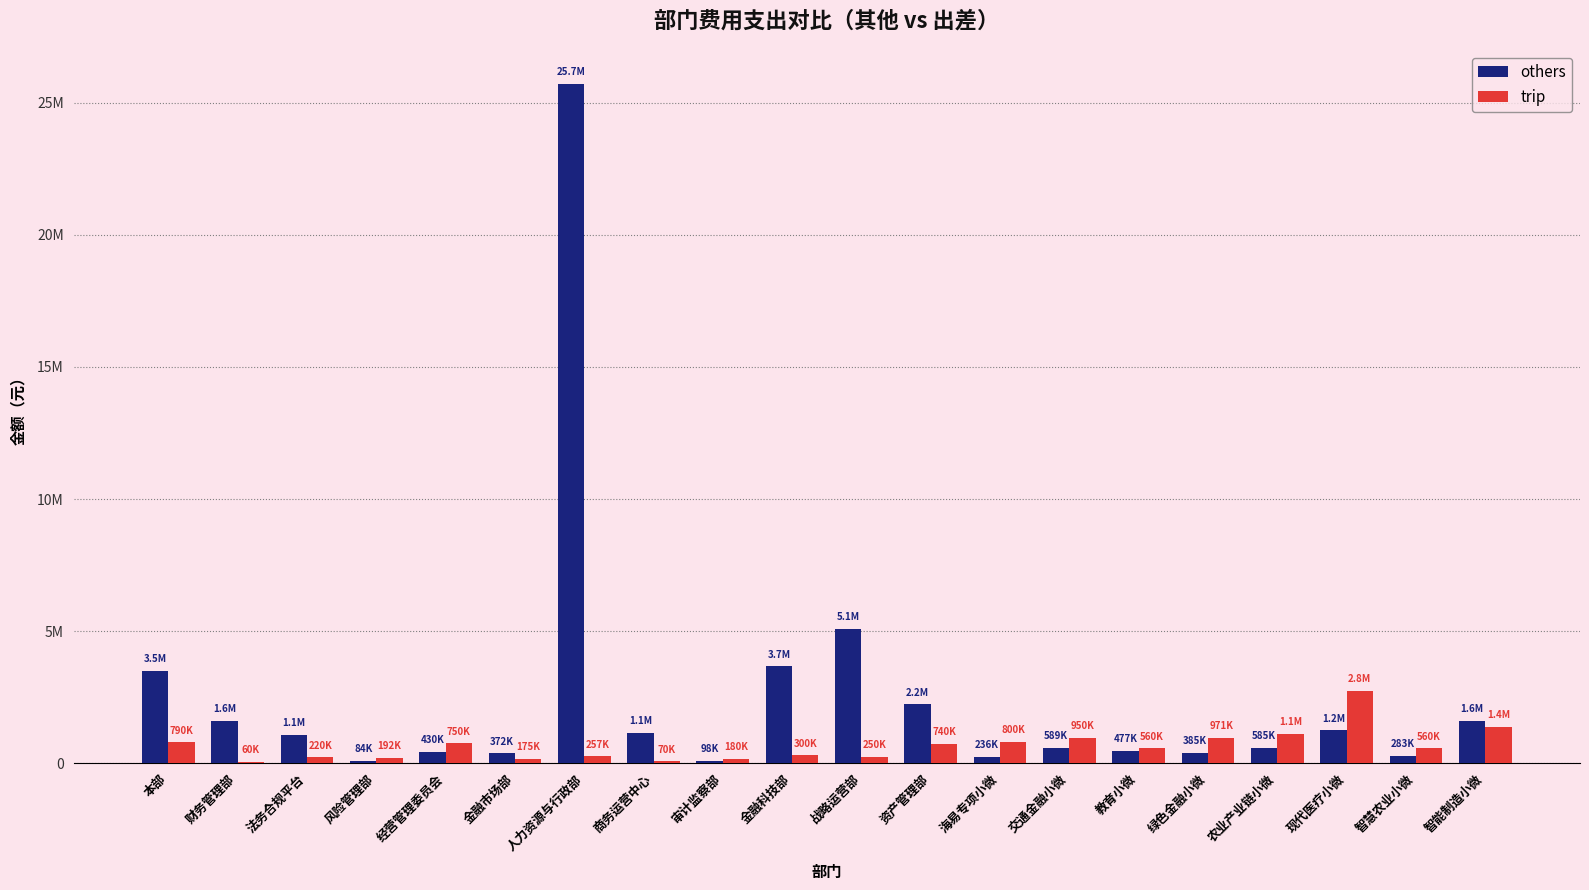

What are all the series names shown in the legend?

others, trip